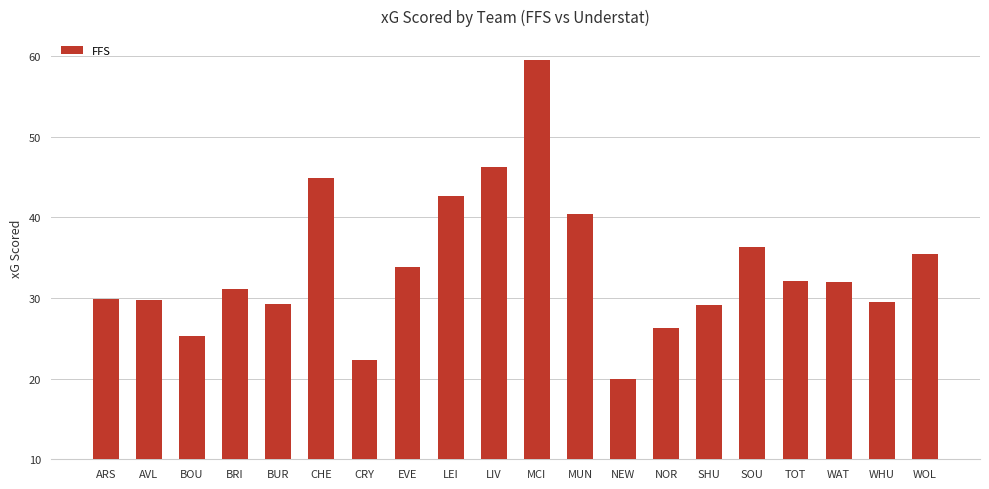

The chart shows a value of 29.5 at WHU. True or false?

True